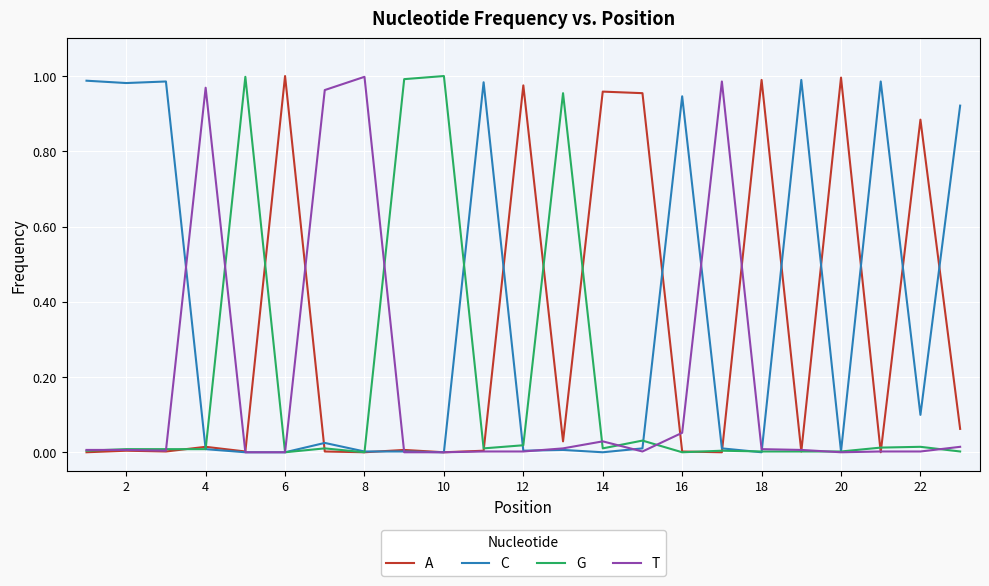

Does the chart have visible grid lines?

Yes